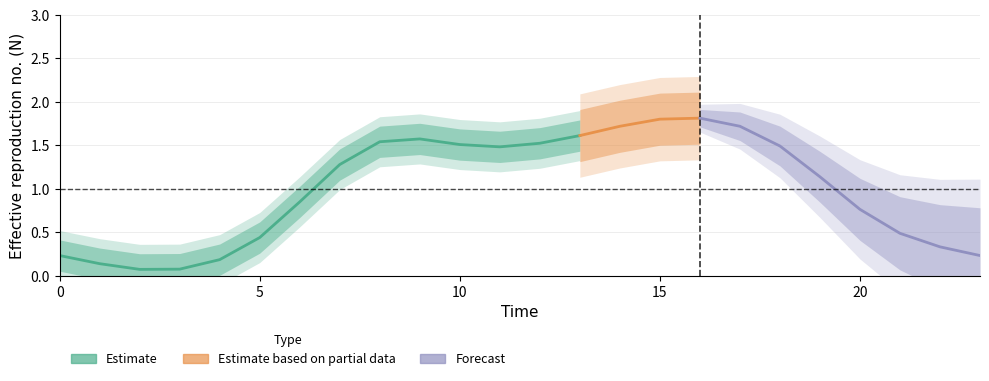

Is it true that the value at 5 is 0.3?

False